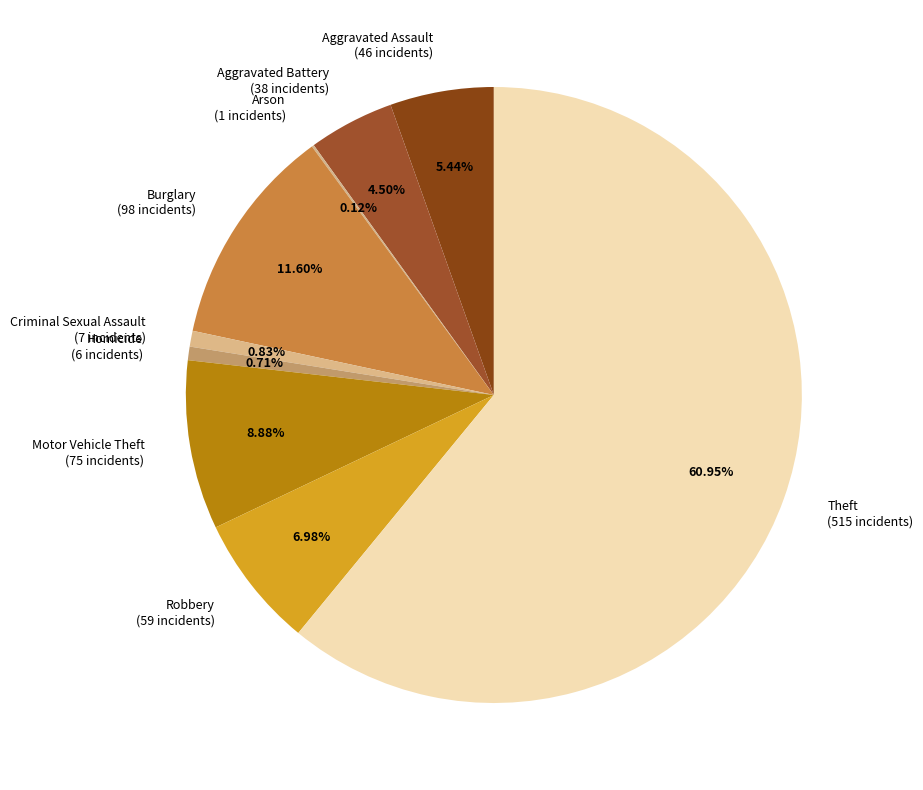

Which slice represents more than half of the pie?

Theft